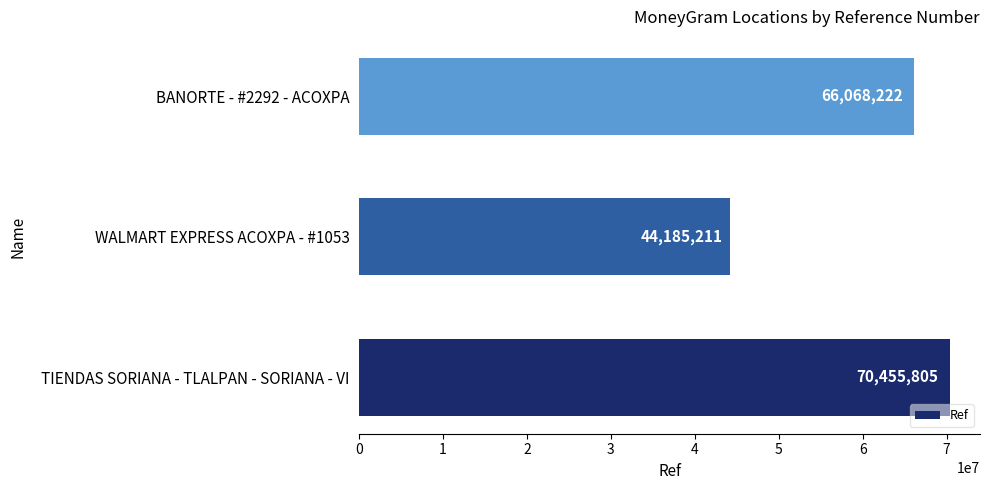

At which category does the chart reach its minimum across all series?

WALMART EXPRESS ACOXPA - #1053